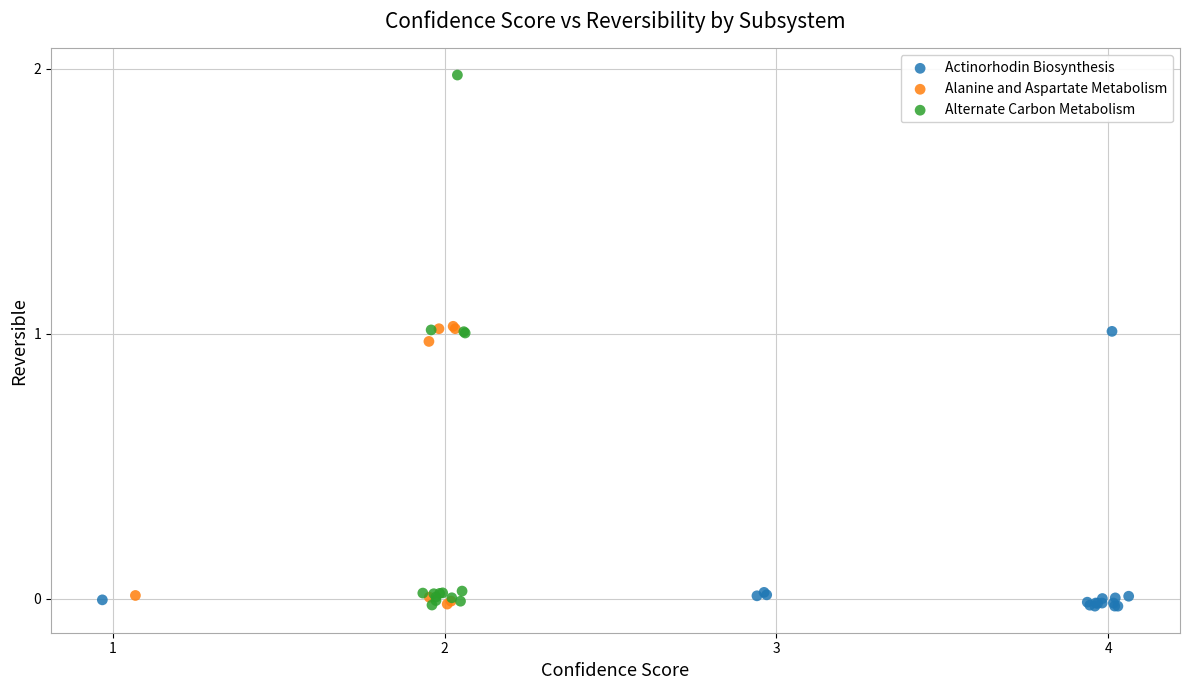

Which series has the largest Y range (max minus min)?

Alternate Carbon Metabolism